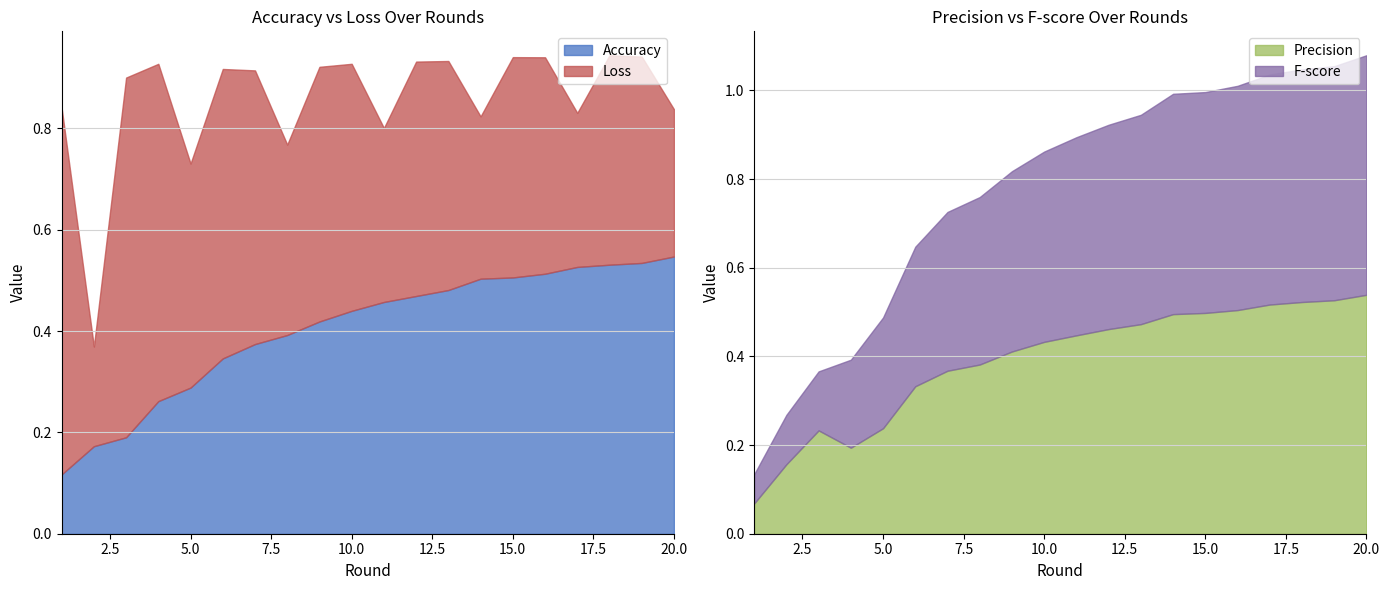

Between 12 and 13, which series saw the biggest shift?

Accuracy